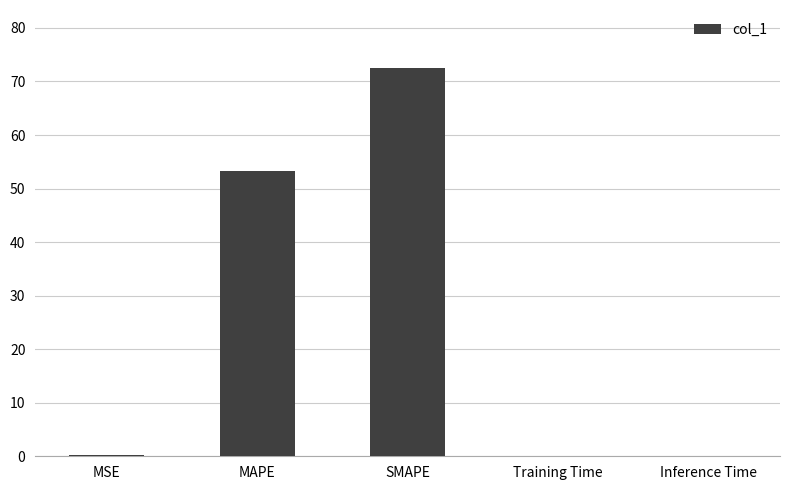

Does the chart contain stacked bars?

No